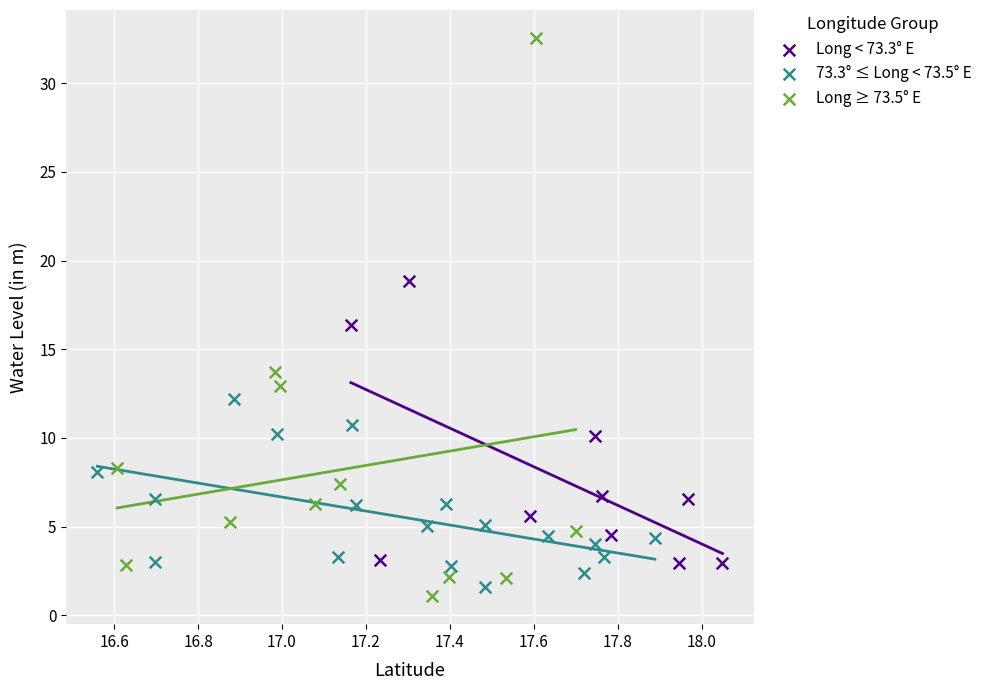

Which series has the largest Y range (max minus min)?

Long ≥ 73.5° E